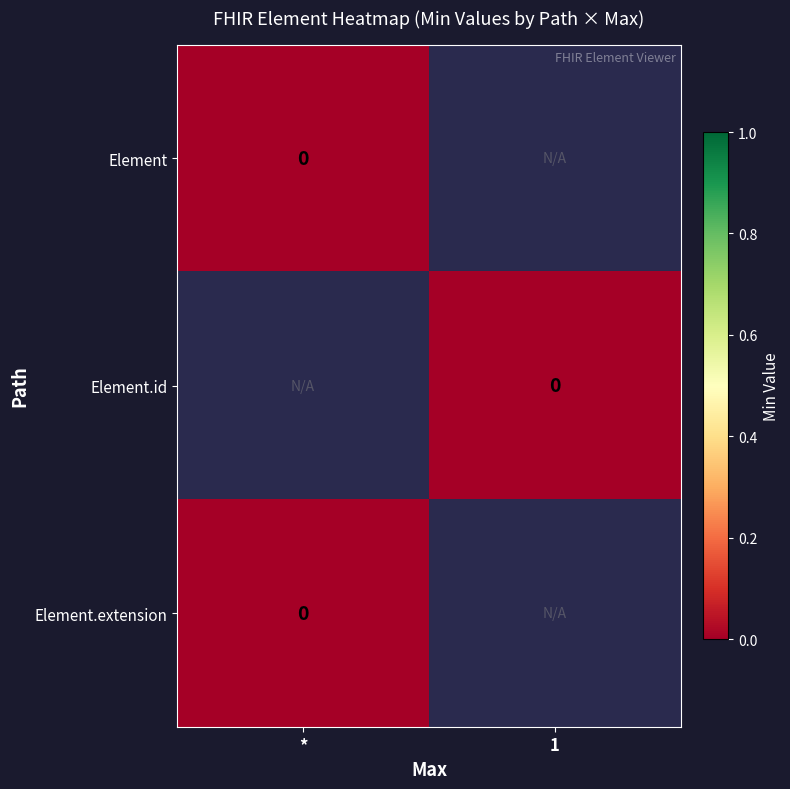

Which series has the largest total across all categories?

Element